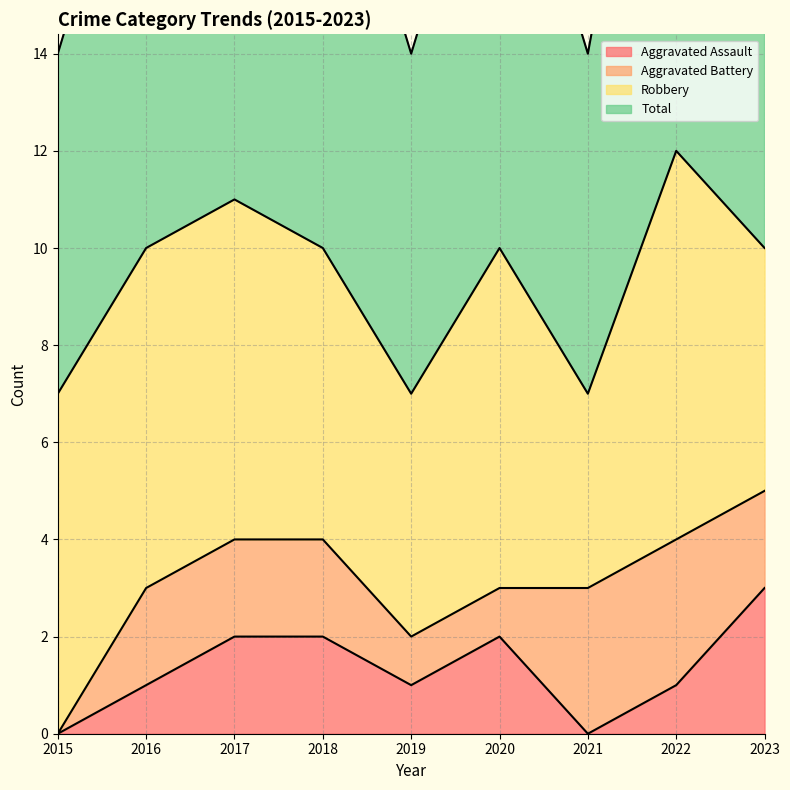

How many positive values does the Aggravated Assault series have?

7